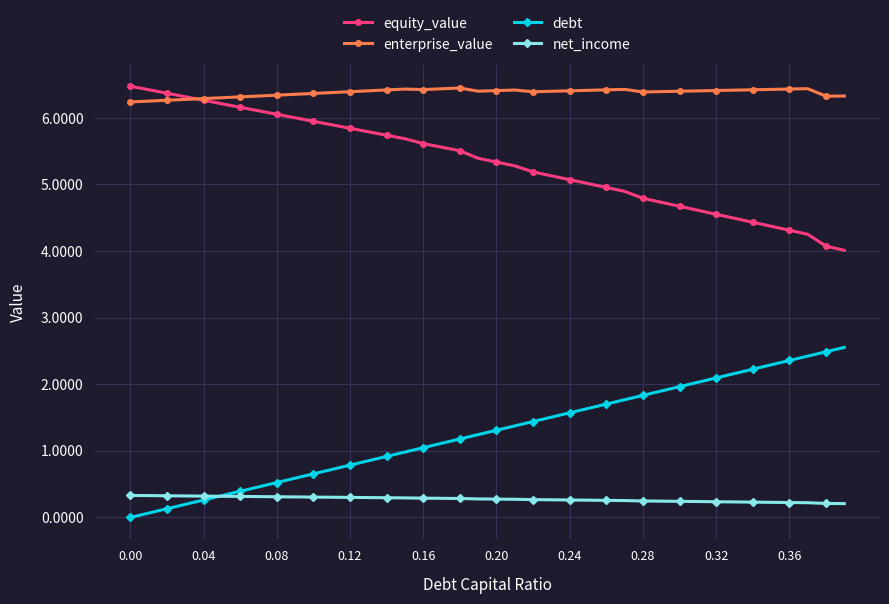

Rank the series by their average value, from lowest to highest.

net_income, debt, equity_value, enterprise_value